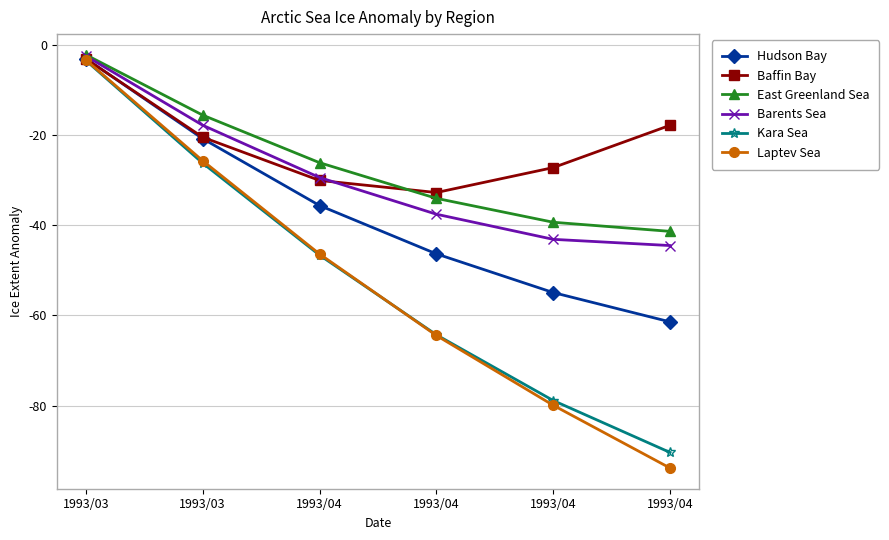

Is it true that Baffin Bay equals -8.7 at 1993/04?

False